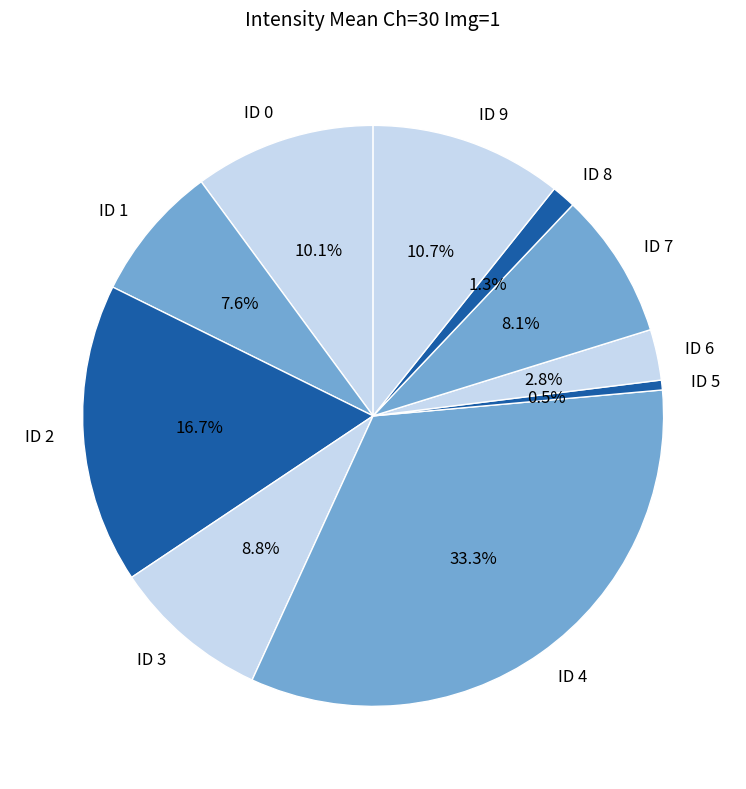

To the nearest percent, what percentage of the pie is ID 0?

10%